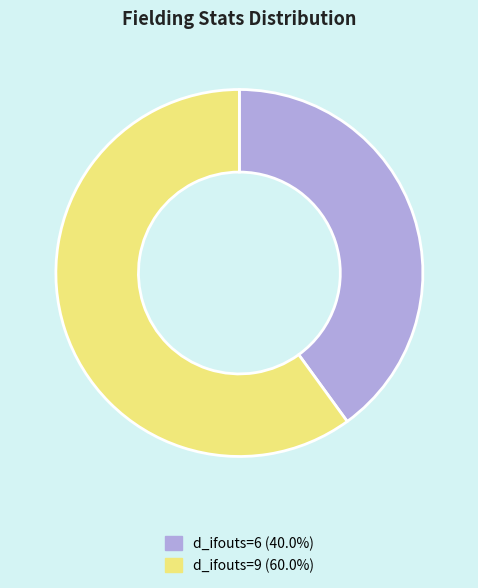

Is there a majority slice in this chart?

Yes